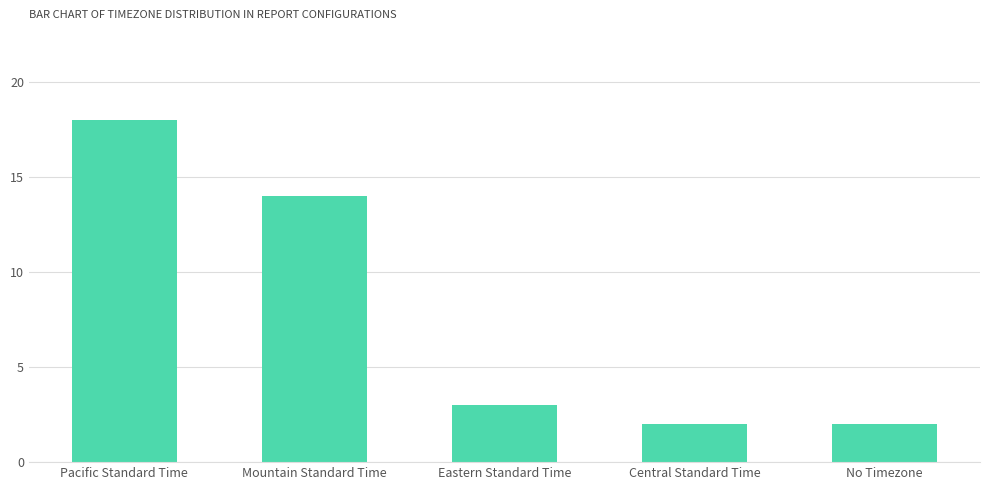

Reading left to right, transcribe all the data shown in this chart.

18	14	3	2	2